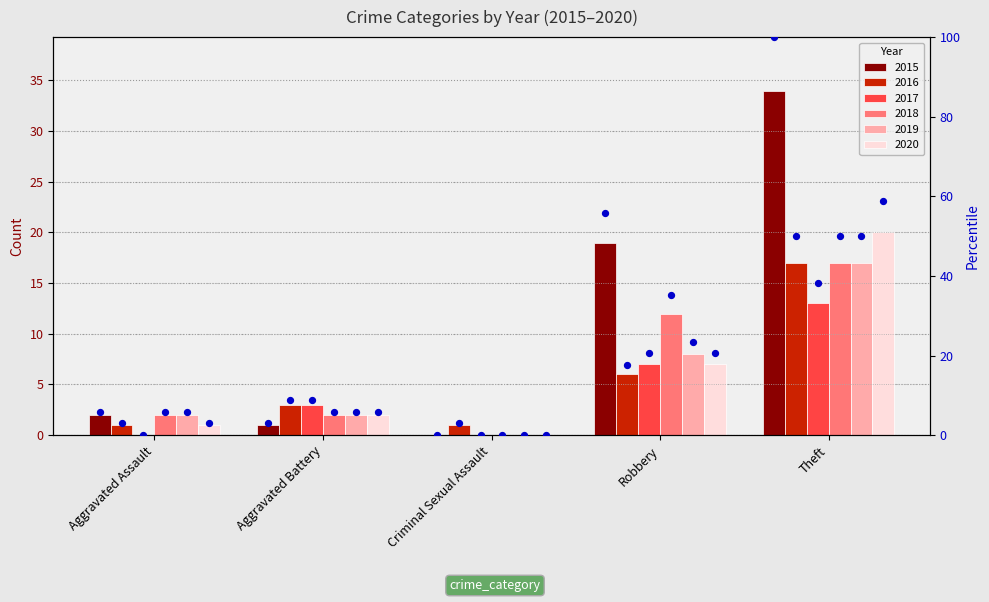

What is the change in value from Aggravated Assault to Criminal Sexual Assault?

-5.9